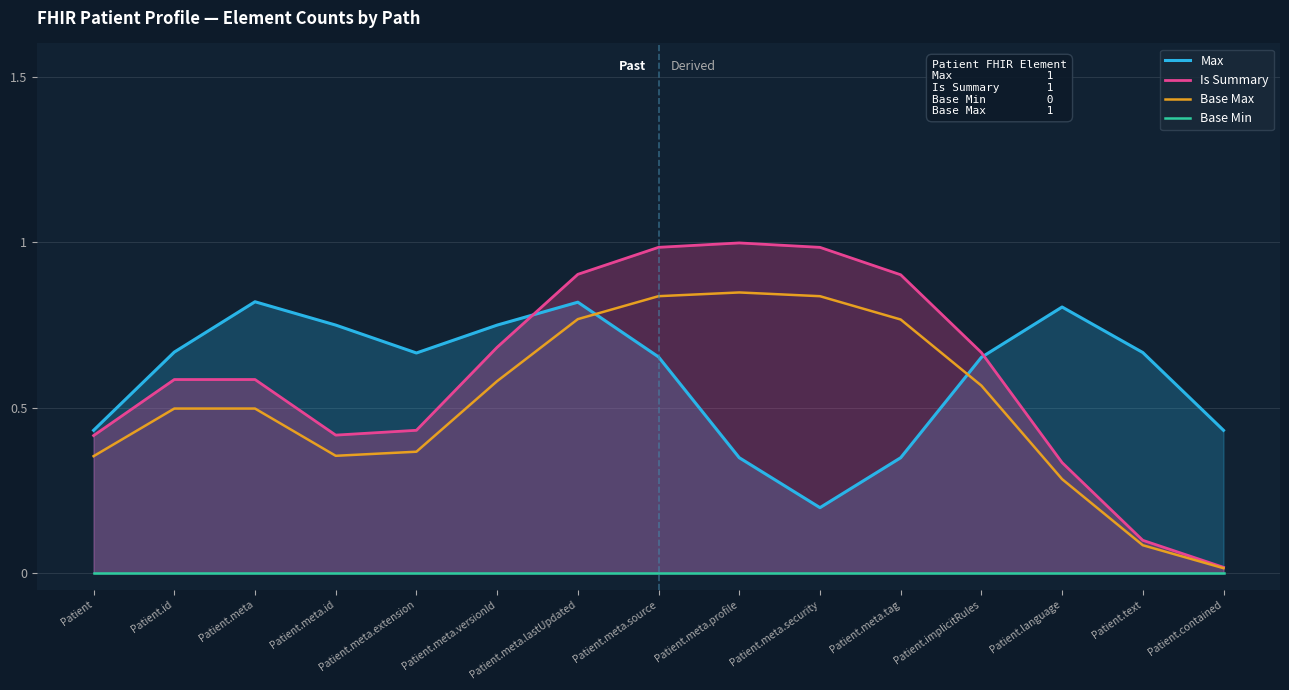

Reading left to right, list all the values displayed in this chart.

Max: 0.4	0.7	0.8	0.7	0.7	0.7	0.8	0.7	0.3	0.2	0.3	0.7	0.8	0.7	0.4
Is Summary: 0.4	0.6	0.6	0.4	0.4	0.7	0.9	1.0	1.0	1.0	0.9	0.7	0.3	0.1	0.0
Base Max: 0.4	0.5	0.5	0.4	0.4	0.6	0.8	0.8	0.8	0.8	0.8	0.6	0.3	0.1	0.0
Base Min: 0.0	0.0	0.0	0.0	0.0	0.0	0.0	0.0	0.0	0.0	0.0	0.0	0.0	0.0	0.0